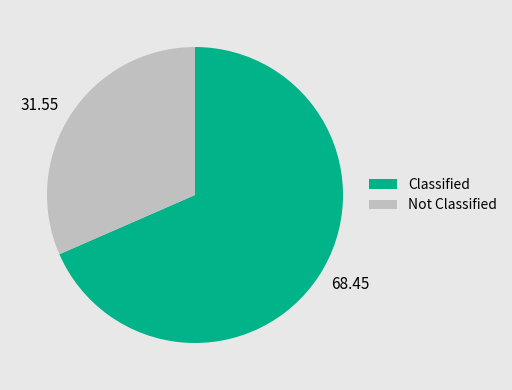

How many slices are in this pie chart?

2